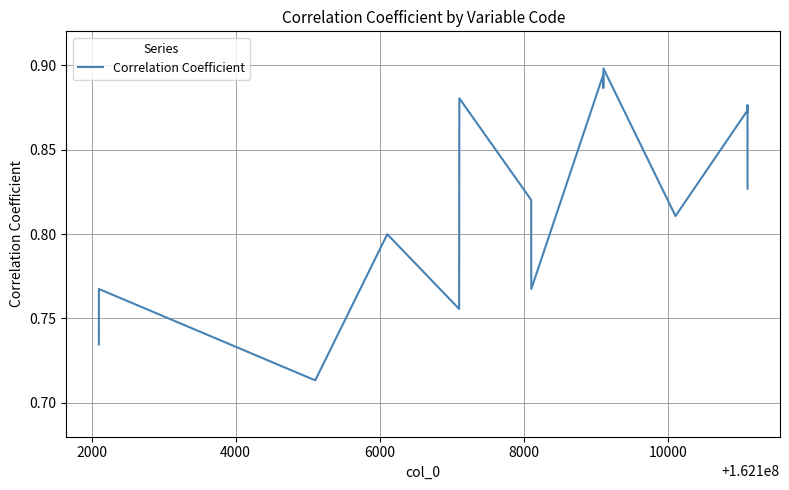

How many lines are shown in the chart?

1